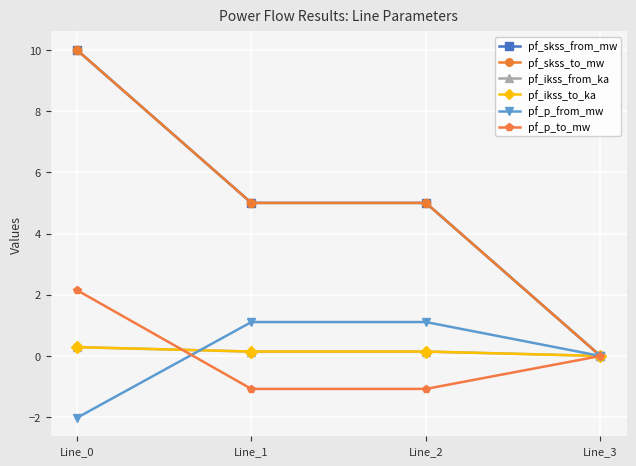

What is the difference between the second highest and minimum values in the pf_ikss_to_ka series?

0.1